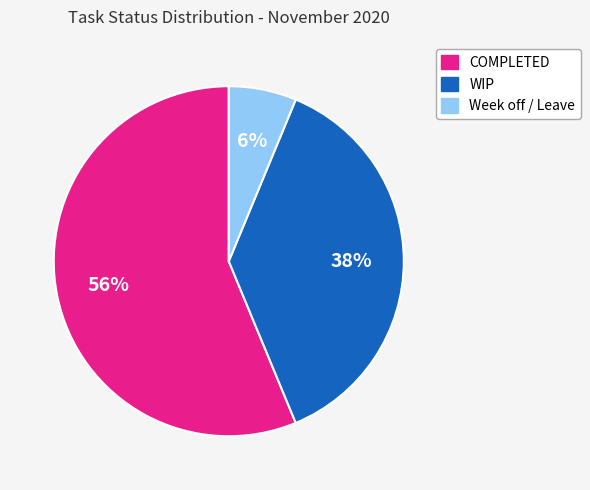

Is there any slice that represents more than half of the pie?

Yes